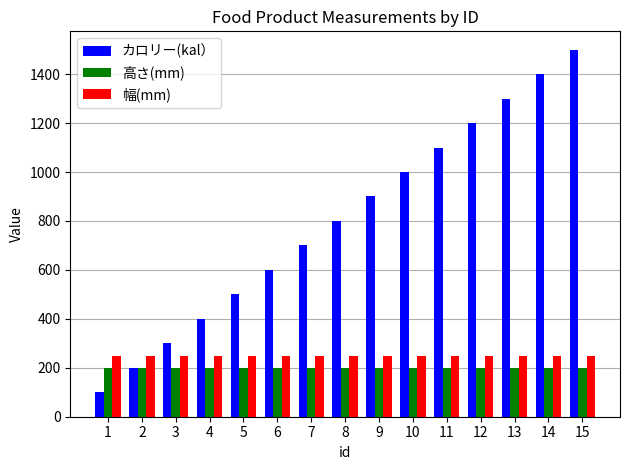

Count the number of data series in this chart.

3